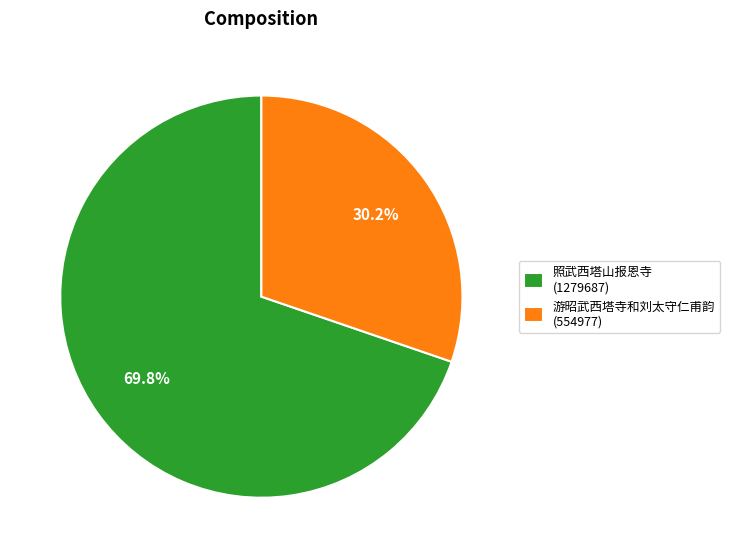

Rank the categories by value from highest to lowest.

照武西塔山报恩寺 (1279687), 游昭武西塔寺和刘太守仁甫韵 (554977)